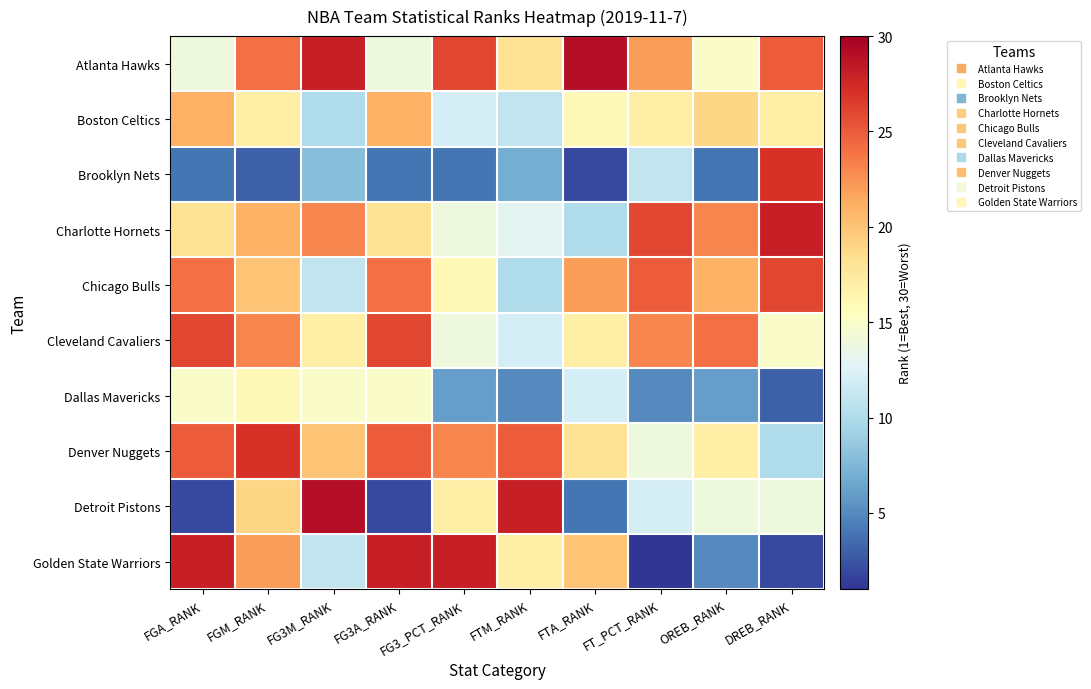

Which has a higher value, FGM_RANK or FT_PCT_RANK?

FGM_RANK